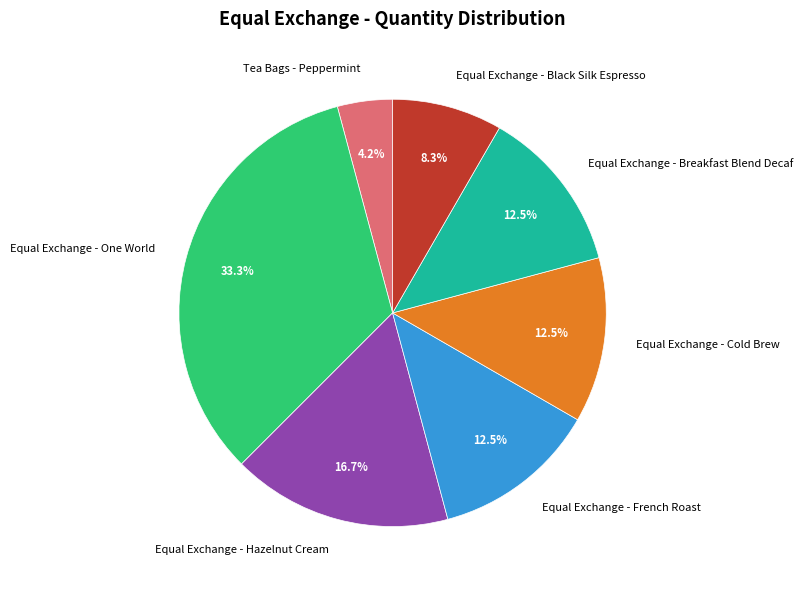

To the nearest percent, what portion does Equal Exchange - One World represent?

33%